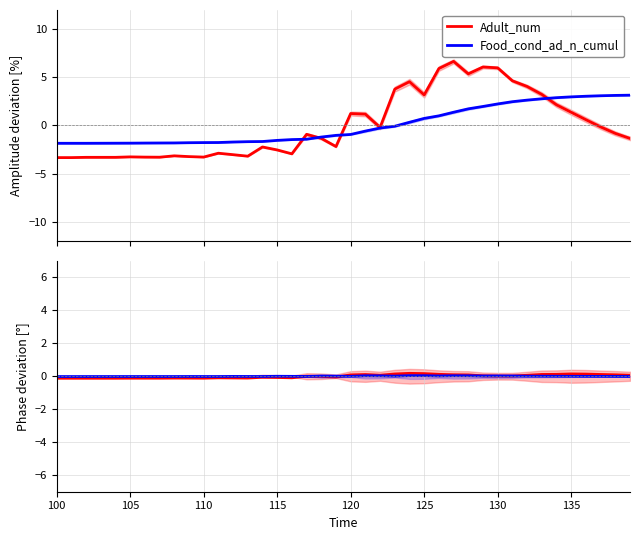

At which label does Adult_num reach its minimum?

100